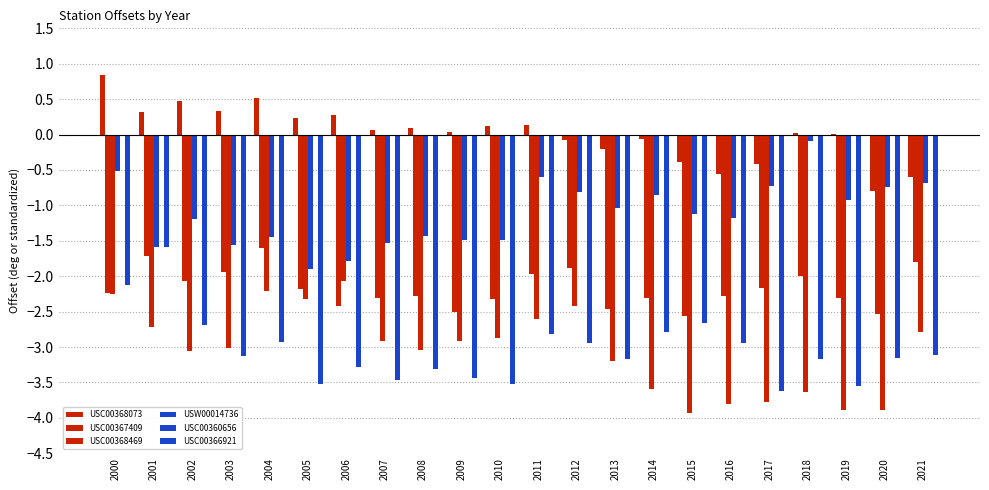

Count the number of data series in this chart.

5